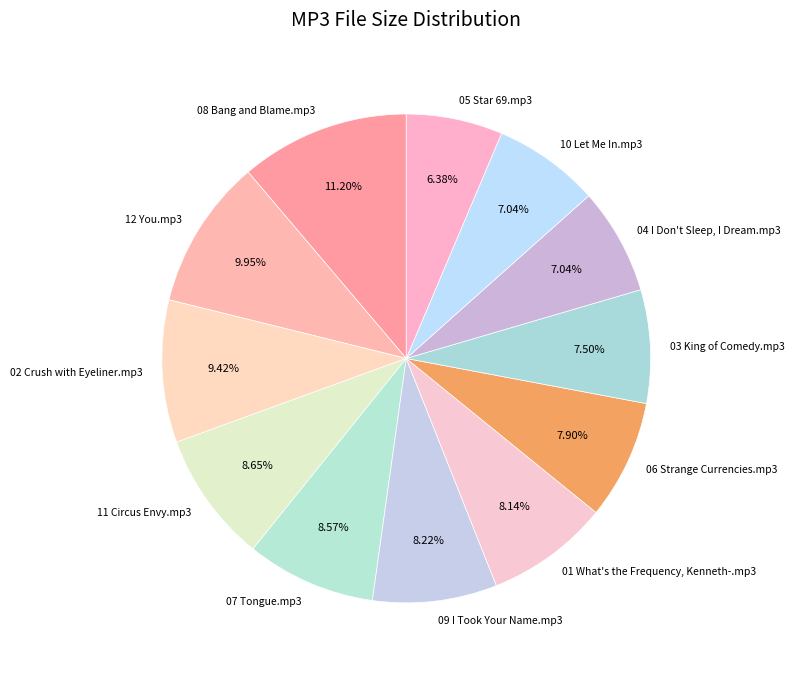

Is it true that 07 Tongue.mp3 is 17% of the pie?

False